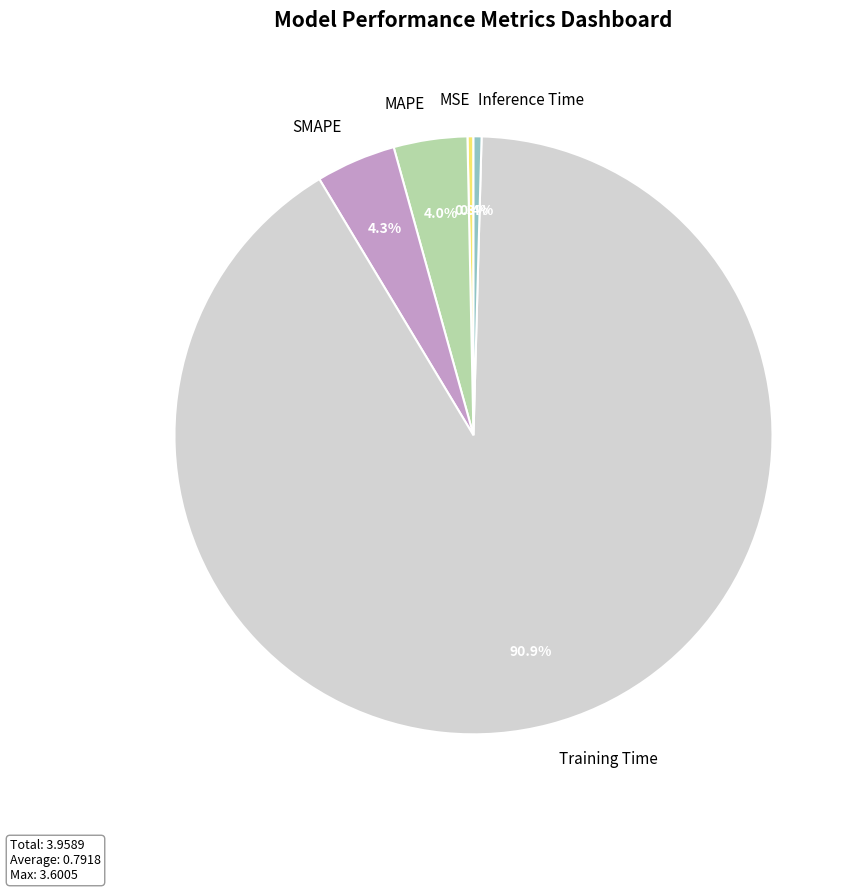

Do Training Time and SMAPE together represent more than half of the pie?

Yes